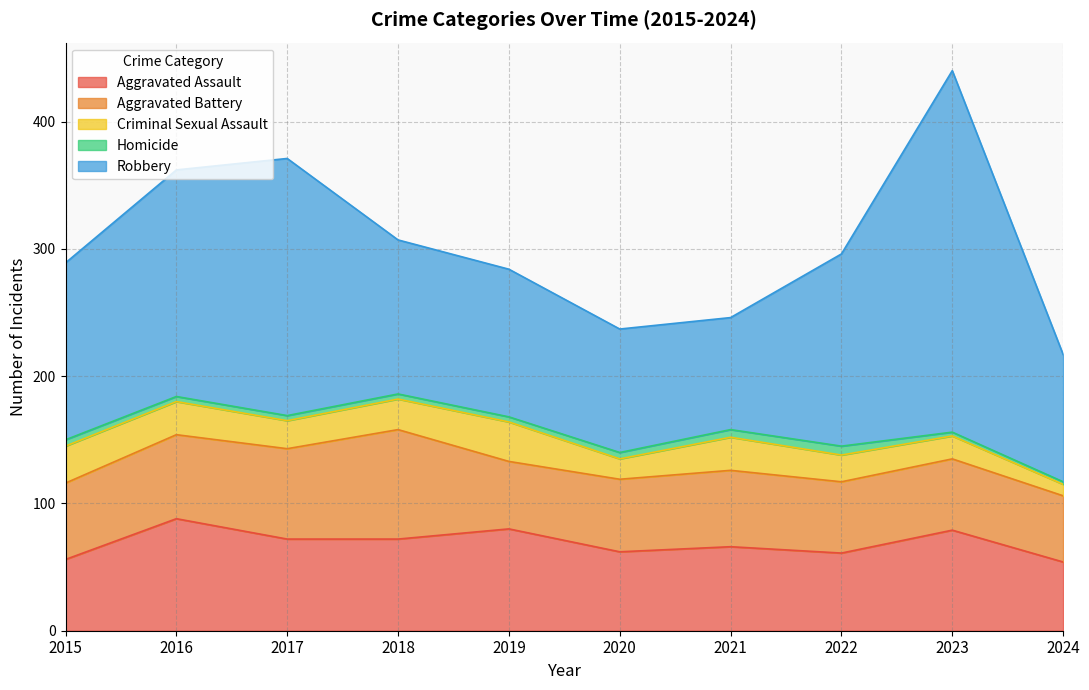

Is it true that Aggravated Battery equals 74 at 2020?

False